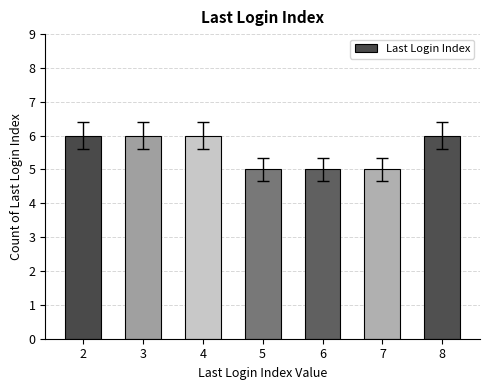

What is the ratio of the value at 4 to the value at 3?

1.0